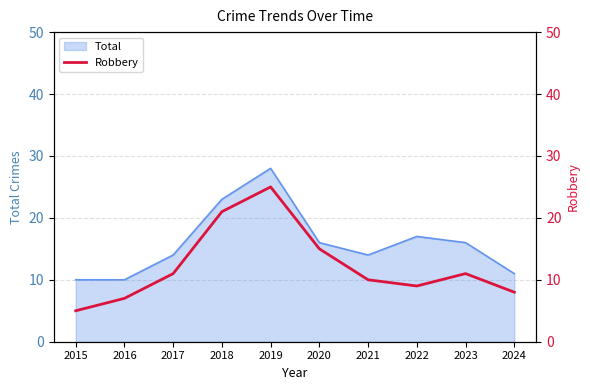

The Total series shows 14 at 2021. True or false?

True